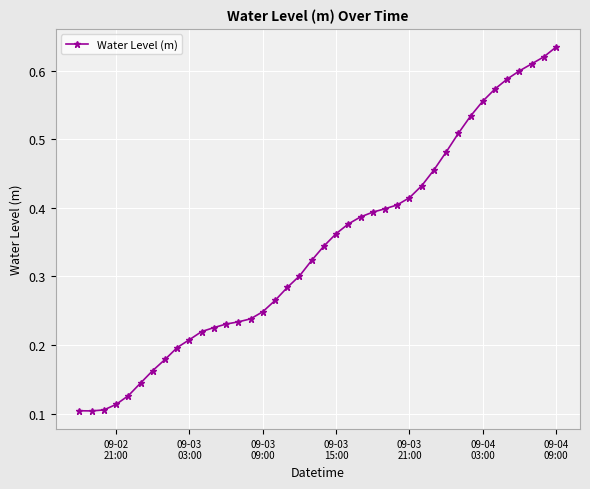

What is the sum of all values?

13.7